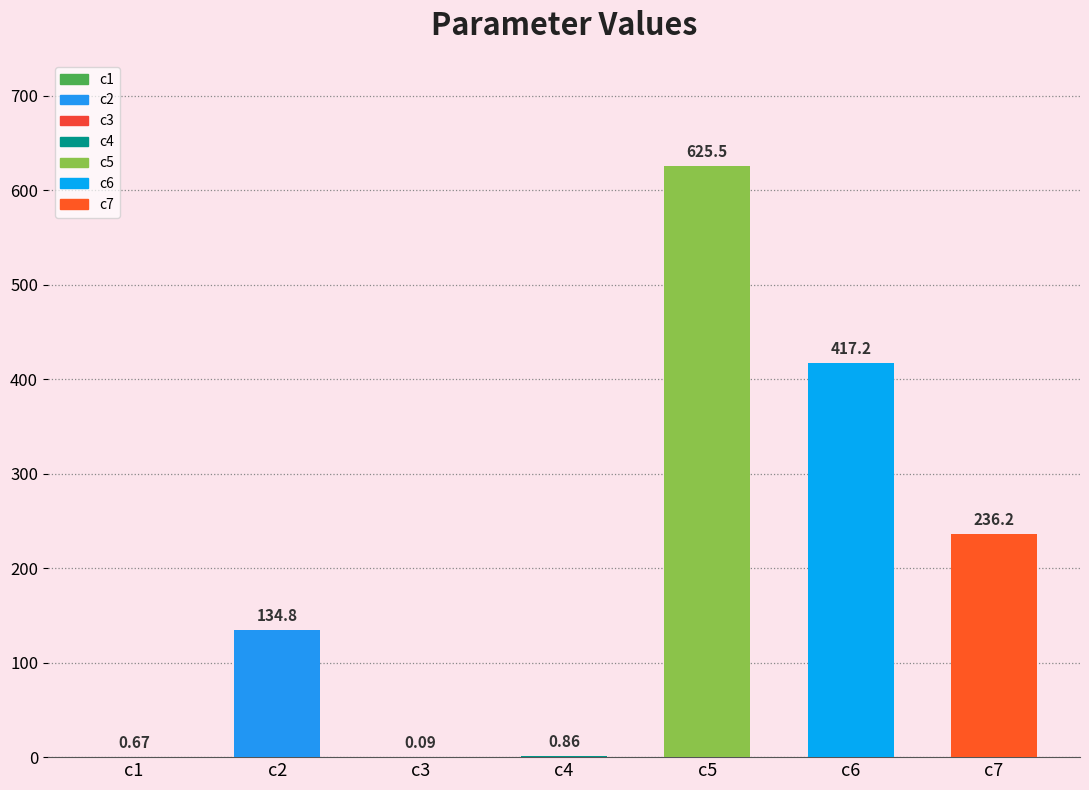

Which has a higher value, c7 or c4?

c7